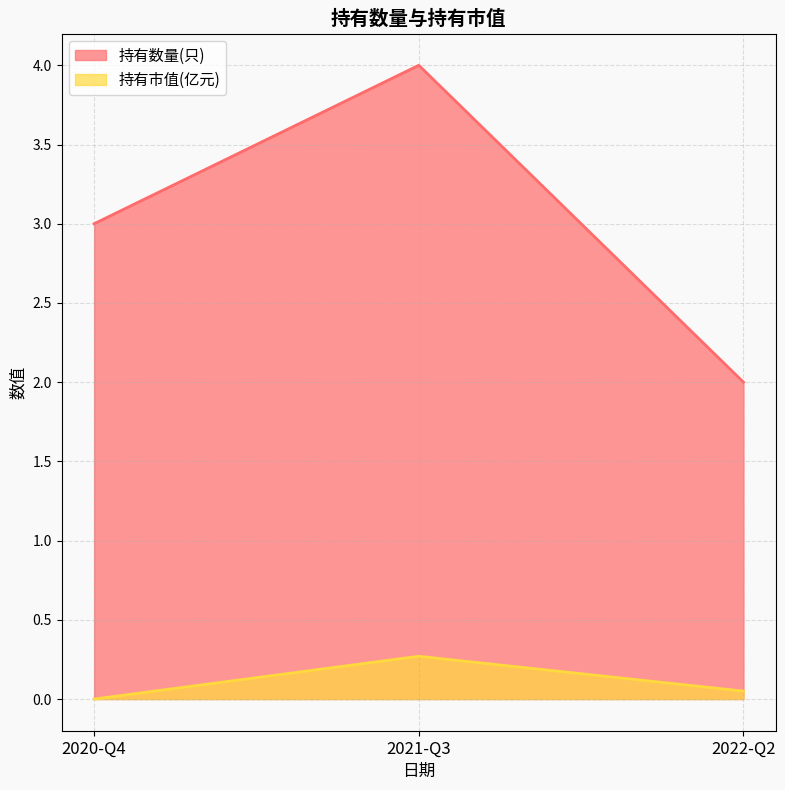

Rank the series at 2020-Q4 from lowest to highest value.

持有市值(亿元), 持有数量(只)